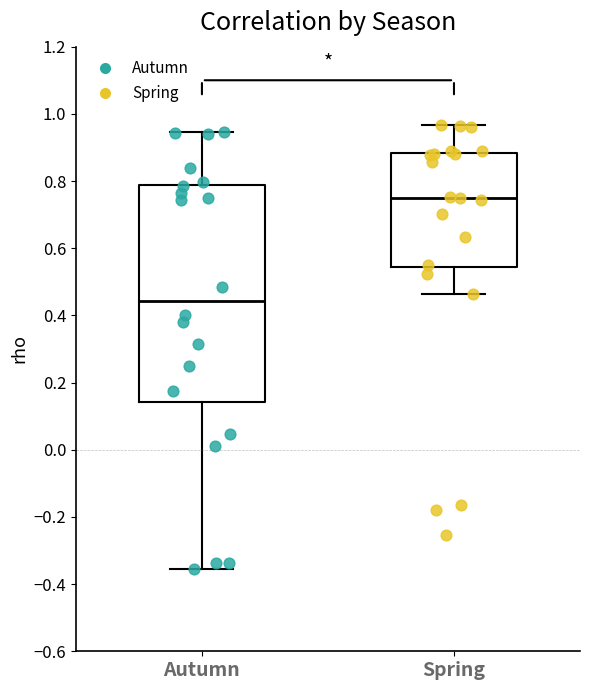

Reading left to right, read every box against the y-axis: the position of its median line, the range the box covers, and the ends of its whiskers. The values are not printed on the chart, so give them approximately, as read against the axis.

Autumn: median 0.44, box 0.14 to 0.78, whiskers -0.36 to 0.94
Spring: median 0.76, box 0.54 to 0.88, whiskers 0.46 to 0.96